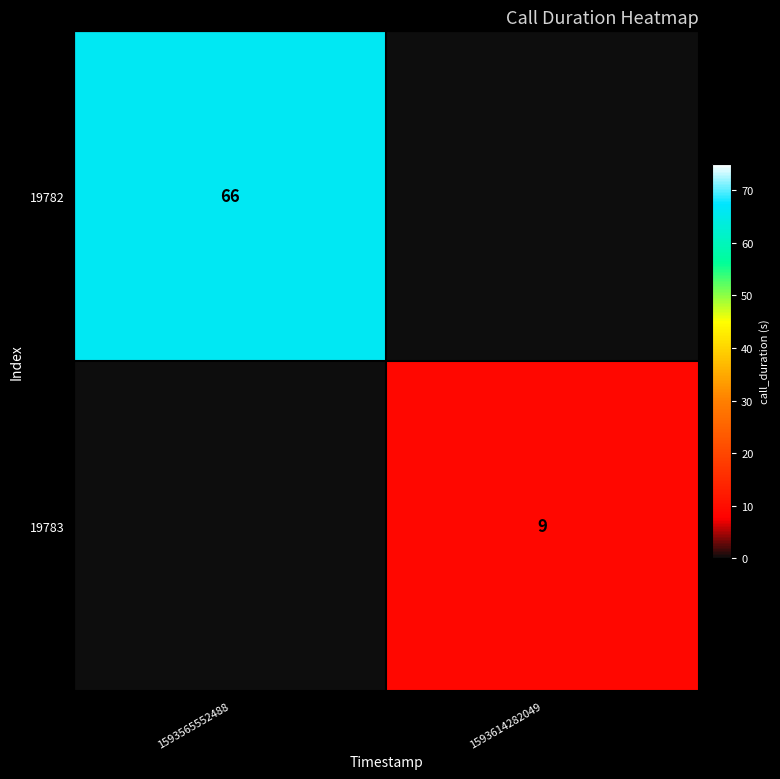

How many series are shown in this chart?

2